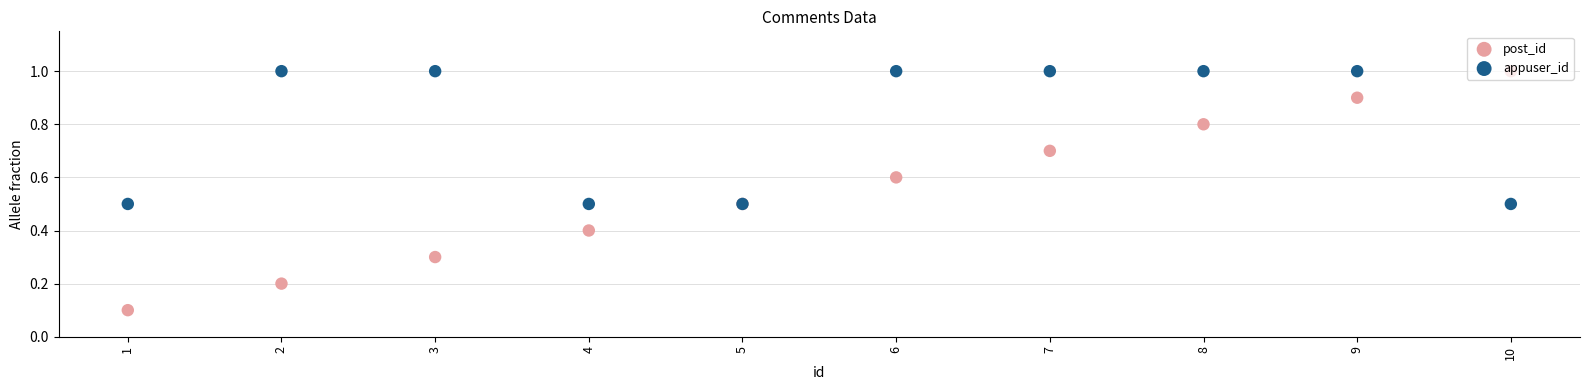

What is the total value across all series at 4?

0.9